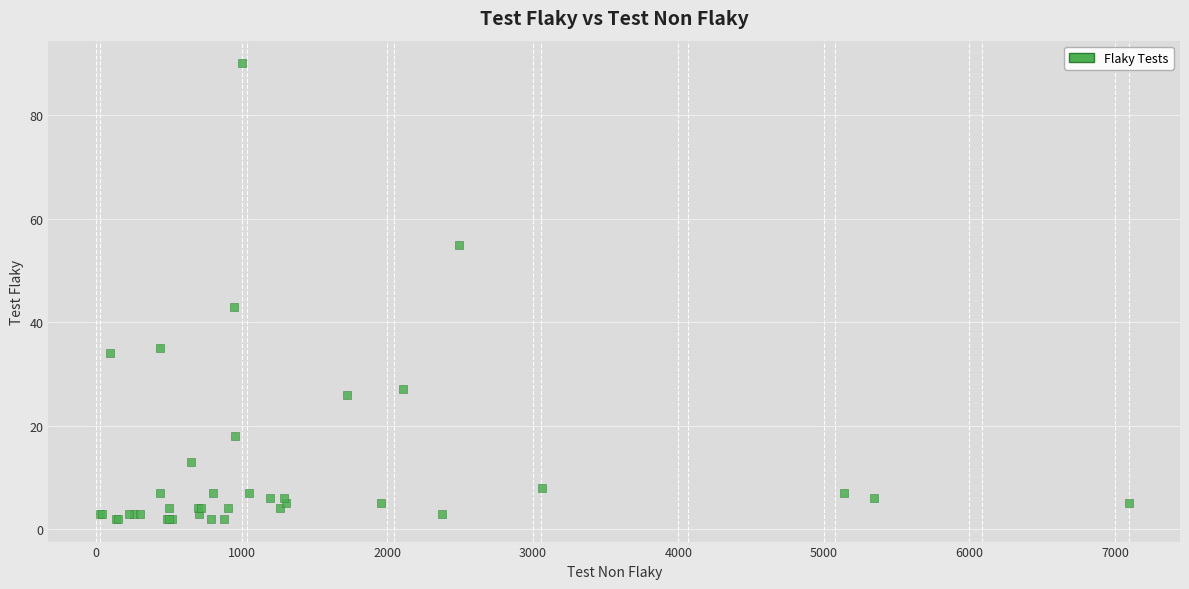

What Y value in the scatter plot is closest to 46?

43